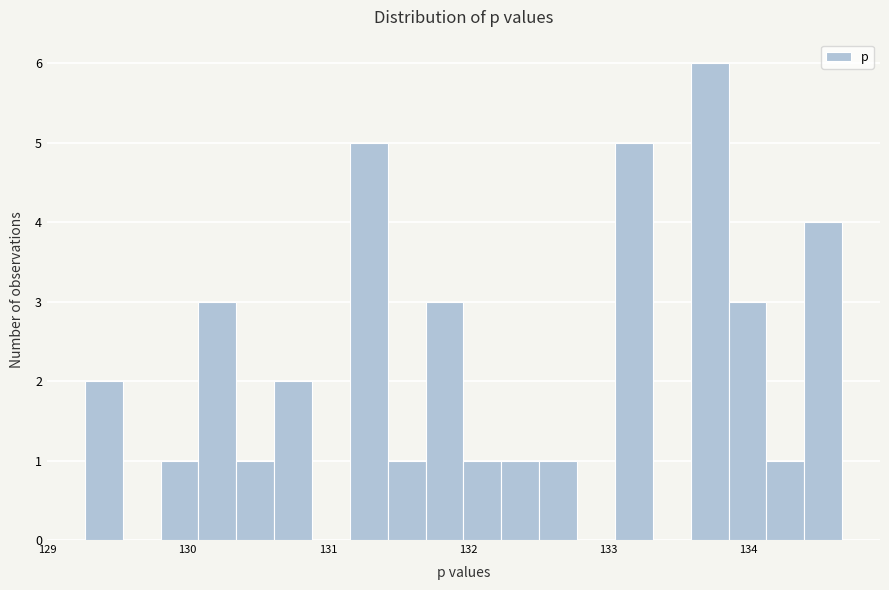

Read against the x-axis, roughly where is the centre of the tallest bar?

133.7